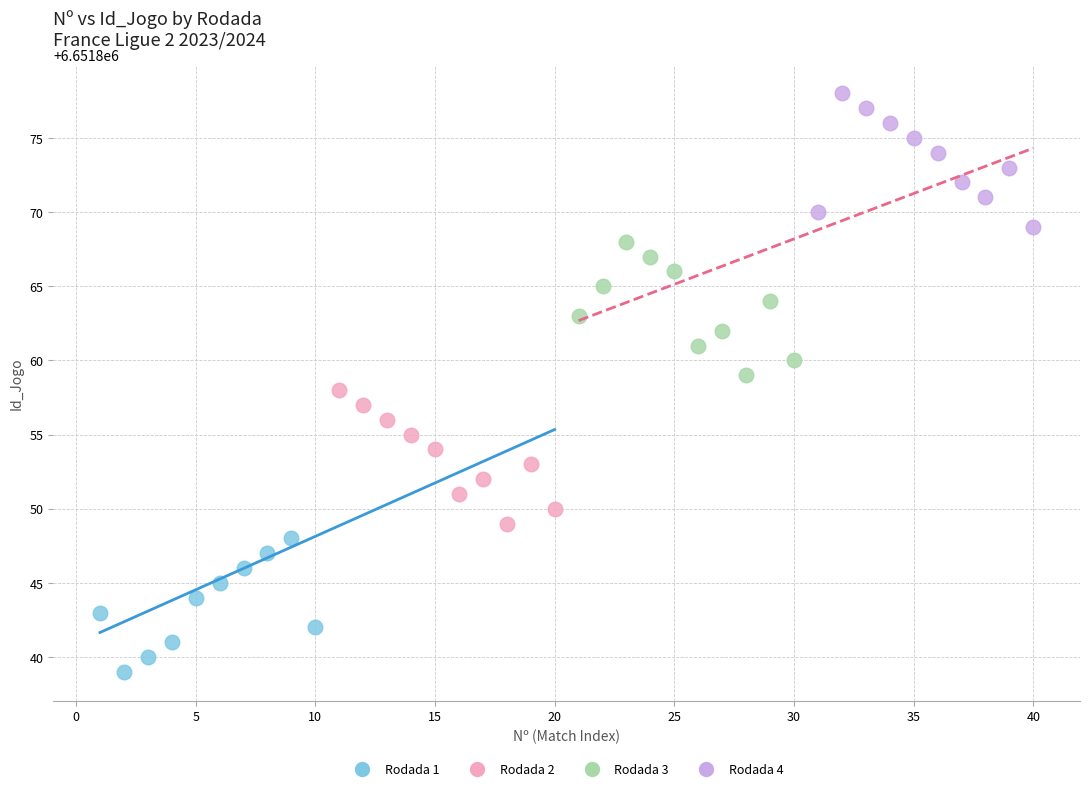

Which series reaches the minimum Y coordinate?

Rodada 1